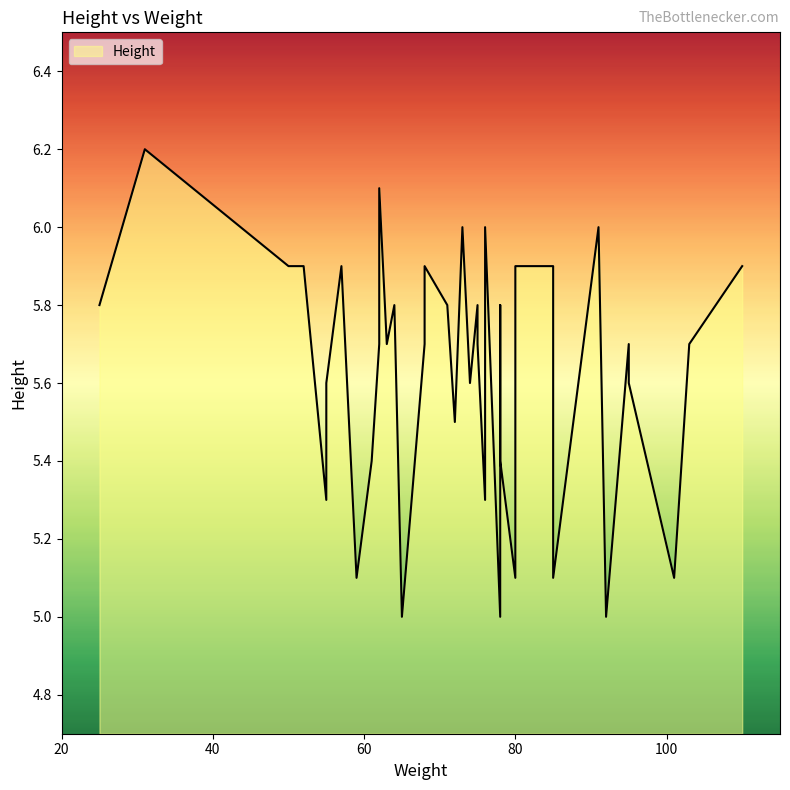

Rank the categories by value from lowest to highest.

65, 78, 92, 59, 80, 85, 101, 55, 76, 61, 78, 72, 55, 74, 95, 62, 63, 68, 75, 95, 103, 25, 64, 71, 75, 78, 50, 50, 52, 57, 68, 80, 85, 110, 73, 76, 91, 62, 31